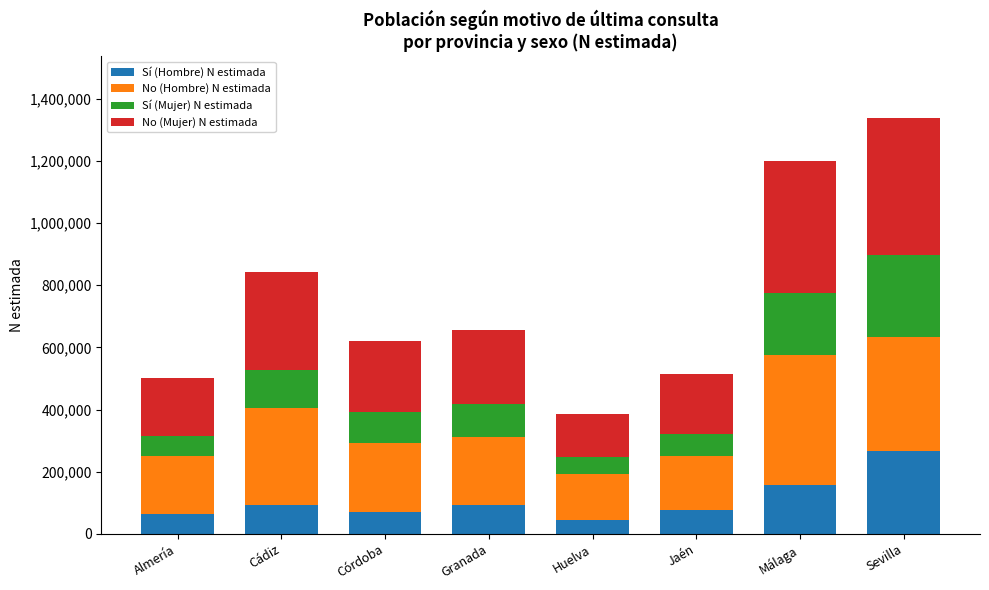

What is the difference between the maximum and minimum values in the Sí (Hombre) N estimada series?

221716